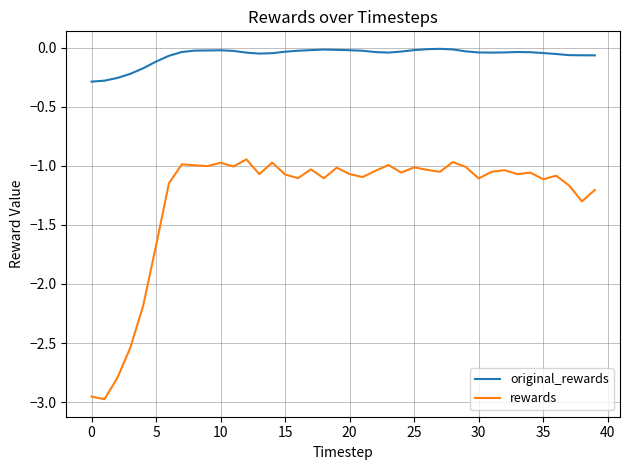

True or false: rewards and original_rewards intersect in this chart.

False